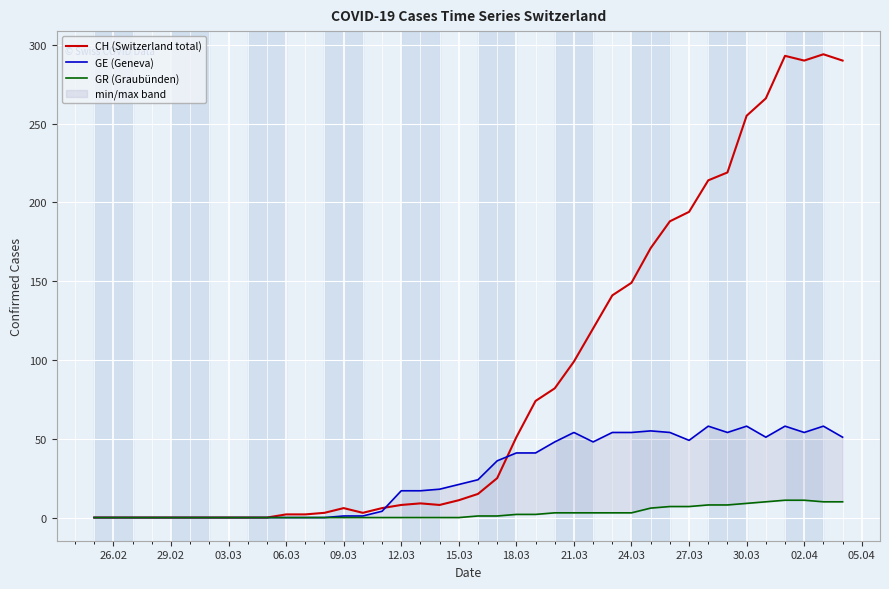

Is it true that CH (Switzerland total) equals 194 at 27.03?

True